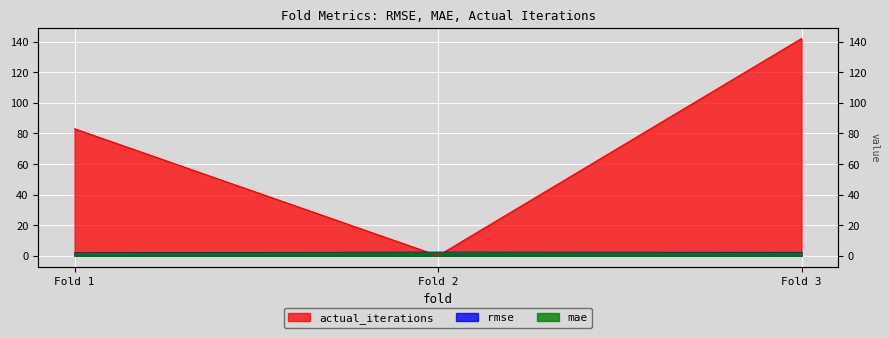

Is it true that rmse equals 3.4 at Fold 2?

False